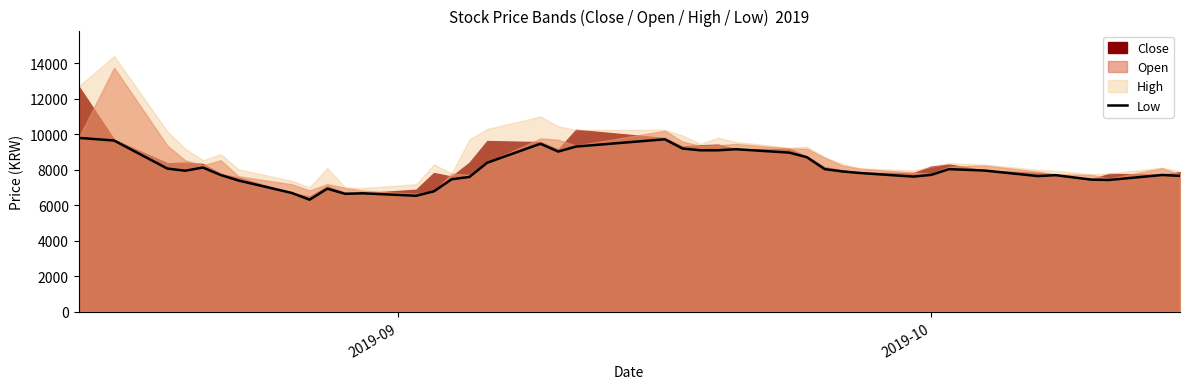

What is the maximum value for Low?

9800